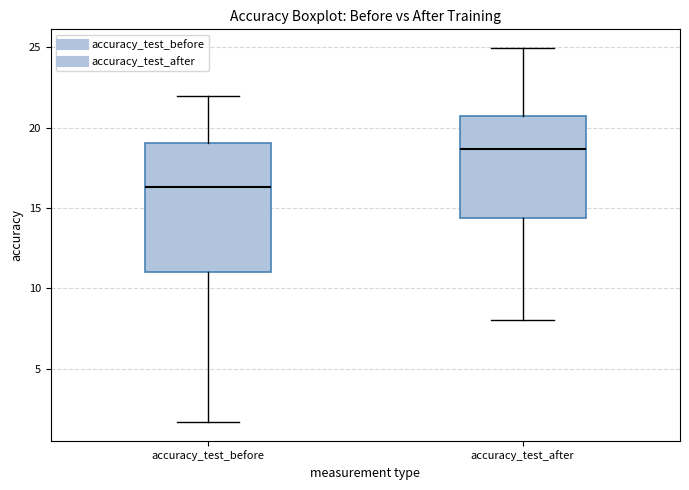

Which box is the tallest, from its lower edge to its upper edge?

accuracy_test_before